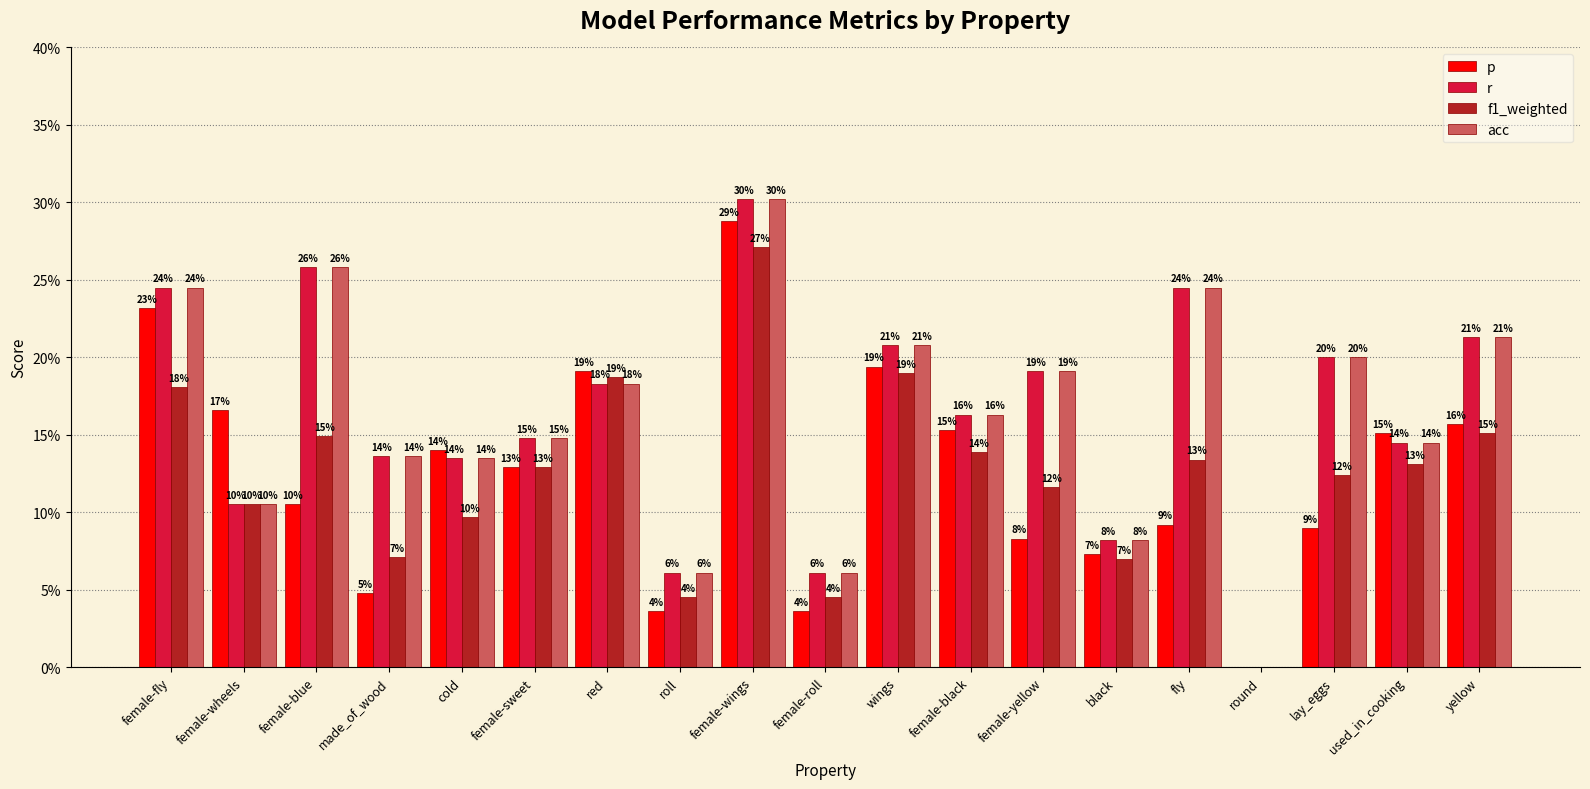

What is the maximum value for p?

0.3